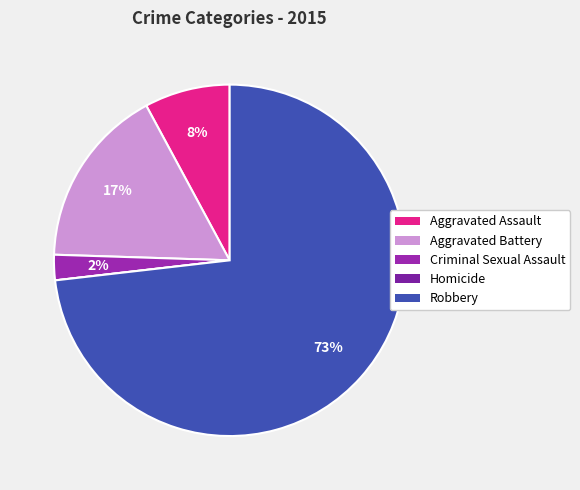

What is the total percentage of Homicide and Robbery?

73.2%